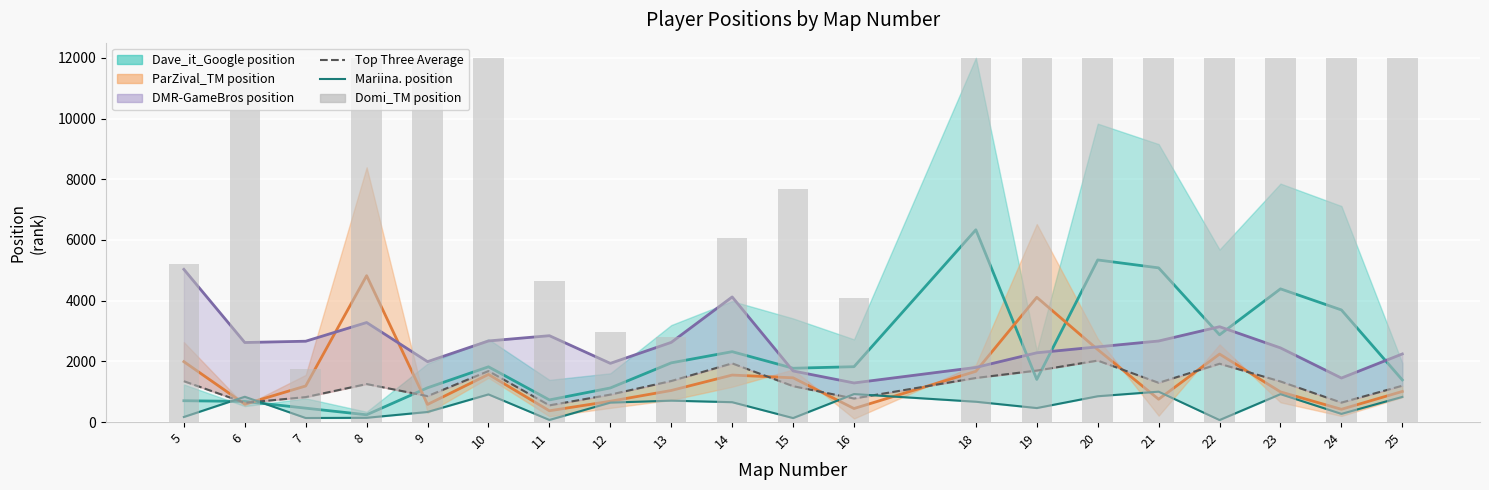

Does the chart contain any negative values?

No